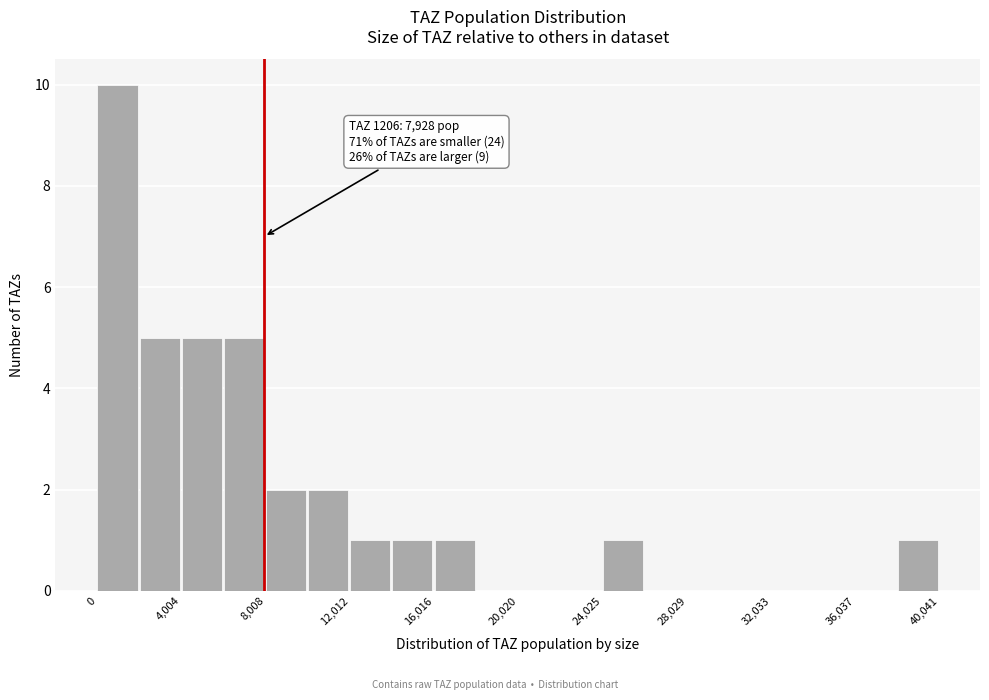

Which range on the x-axis has the tallest bar?

0 to 2000